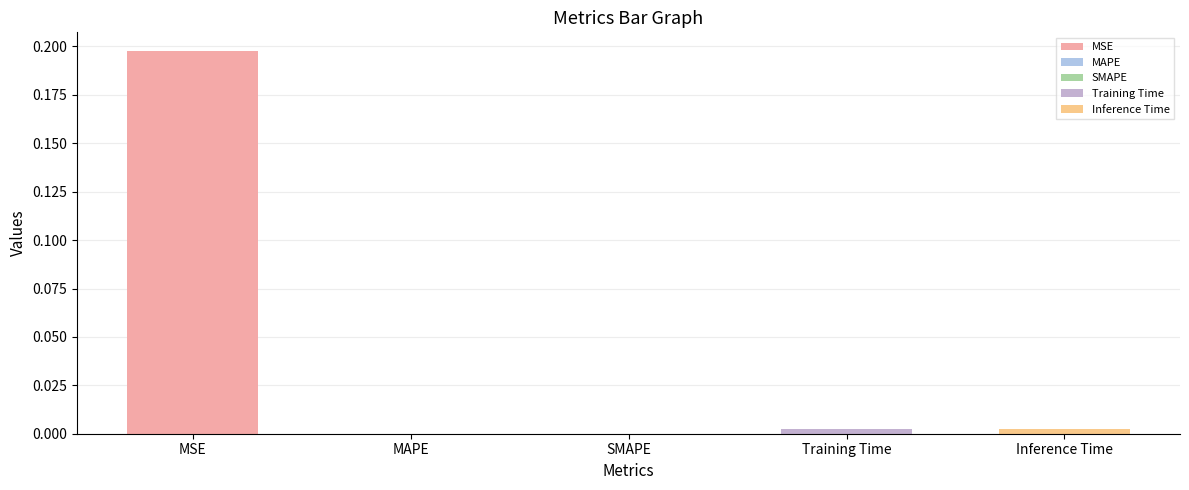

Reading left to right, extract all data points from this chart.

MSE=0.2	MAPE=0.0	SMAPE=0.0	Training Time=0.0	Inference Time=0.0